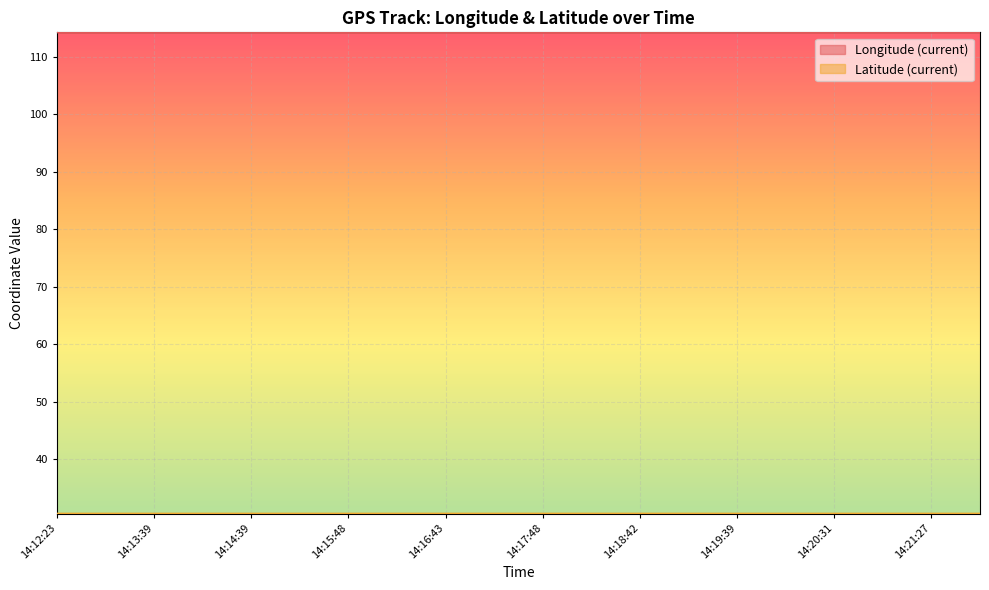

What is the total value across all series at 14:21:27?

144.8